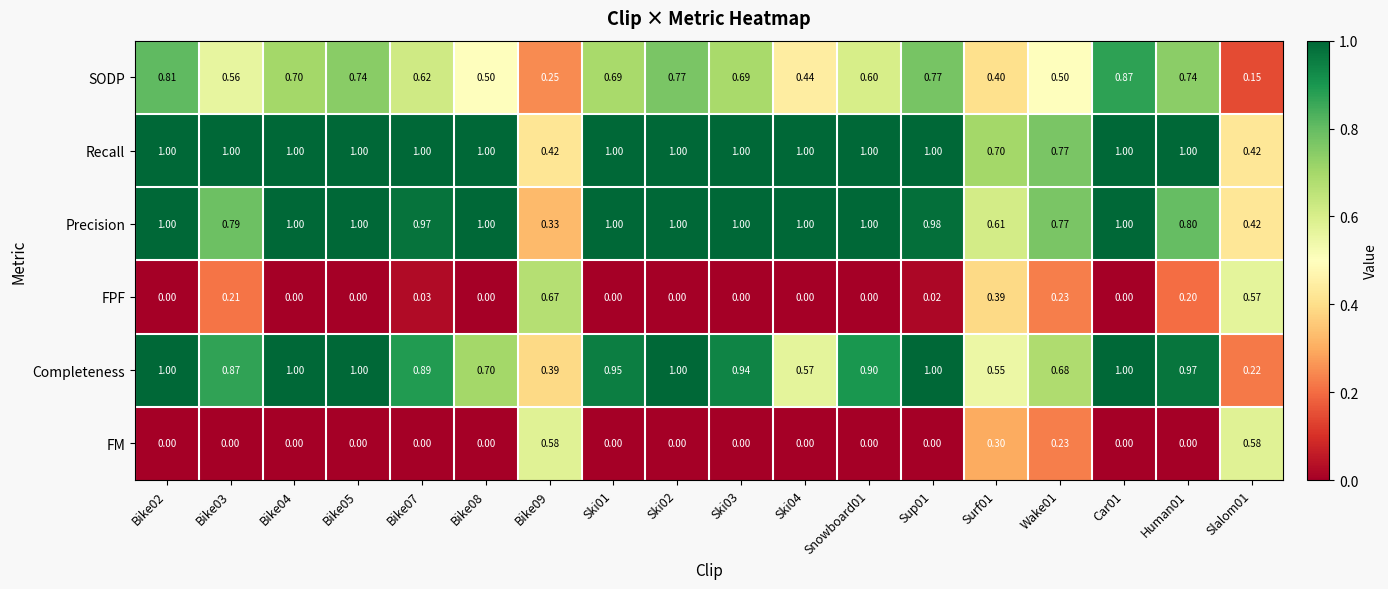

Which series changed the most between Bike07 and Ski03?

SODP